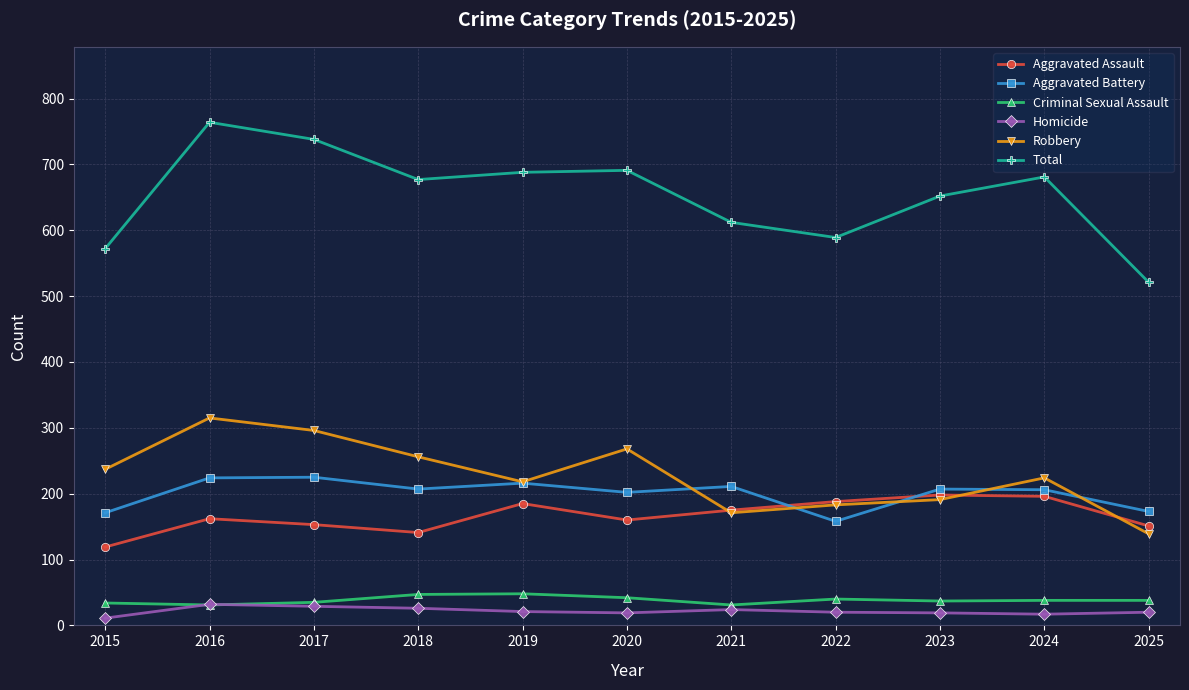

What is the sum of all Homicide values?

238